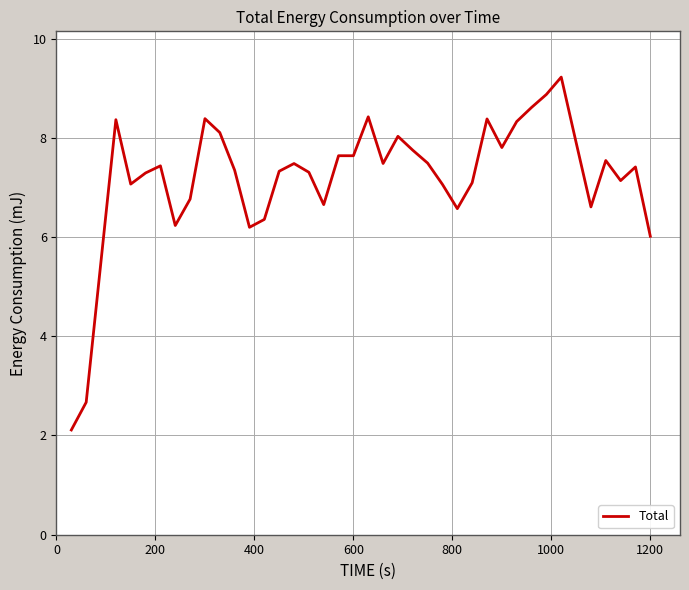

What is the difference between the maximum and minimum values?

7.1